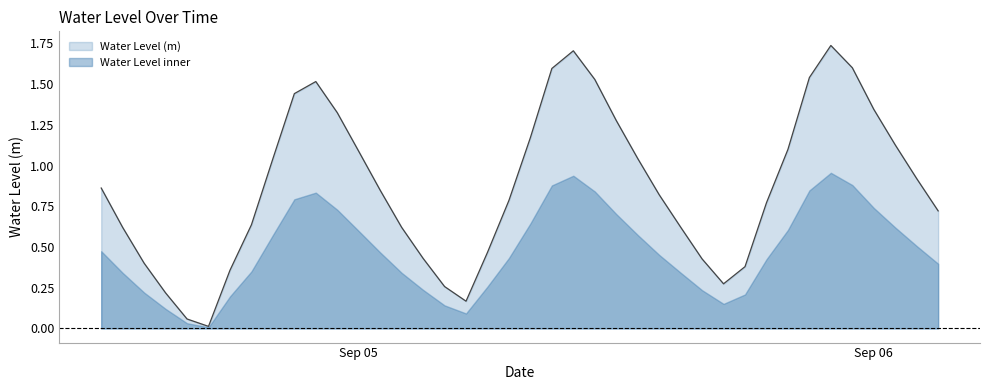

Rank the series by their average value, from highest to lowest.

Water Level (m), Water Level inner